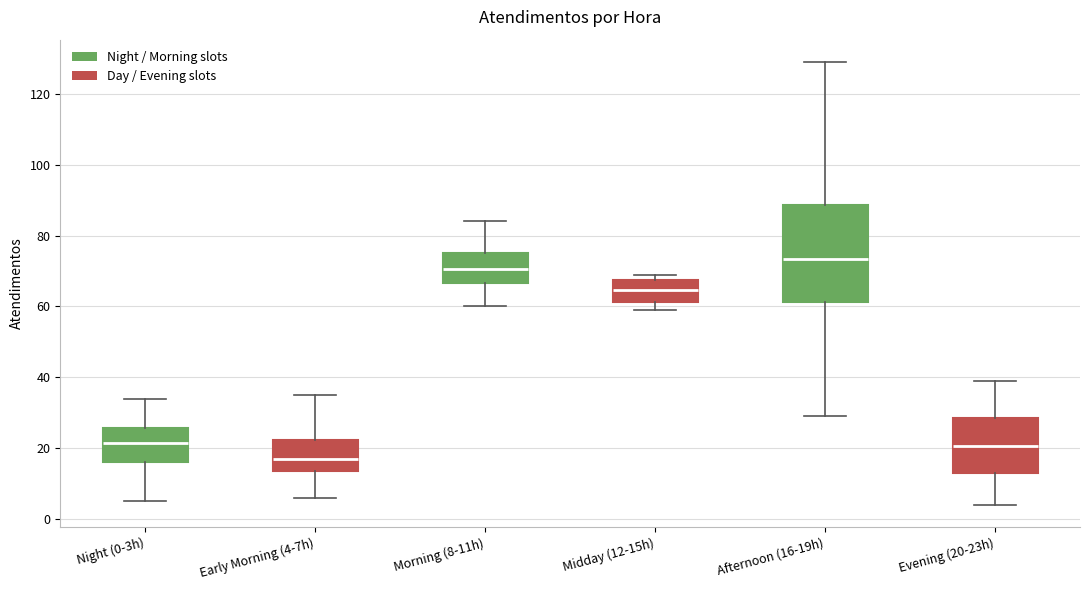

Reading left to right, read every box against the y-axis: the position of its median line, the range the box covers, and the ends of its whiskers. The values are not printed on the chart, so give them approximately, as read against the axis.

Night (0-3h): median 22, box 16 to 26, whiskers 6 to 34
Early Morning (4-7h): median 18, box 14 to 22, whiskers 6 to 36
Morning (8-11h): median 70, box 66 to 76, whiskers 60 to 84
Midday (12-15h): median 64, box 62 to 68, whiskers 60 to 70
Afternoon (16-19h): median 74, box 62 to 88, whiskers 30 to 130
Evening (20-23h): median 20, box 14 to 28, whiskers 4 to 40